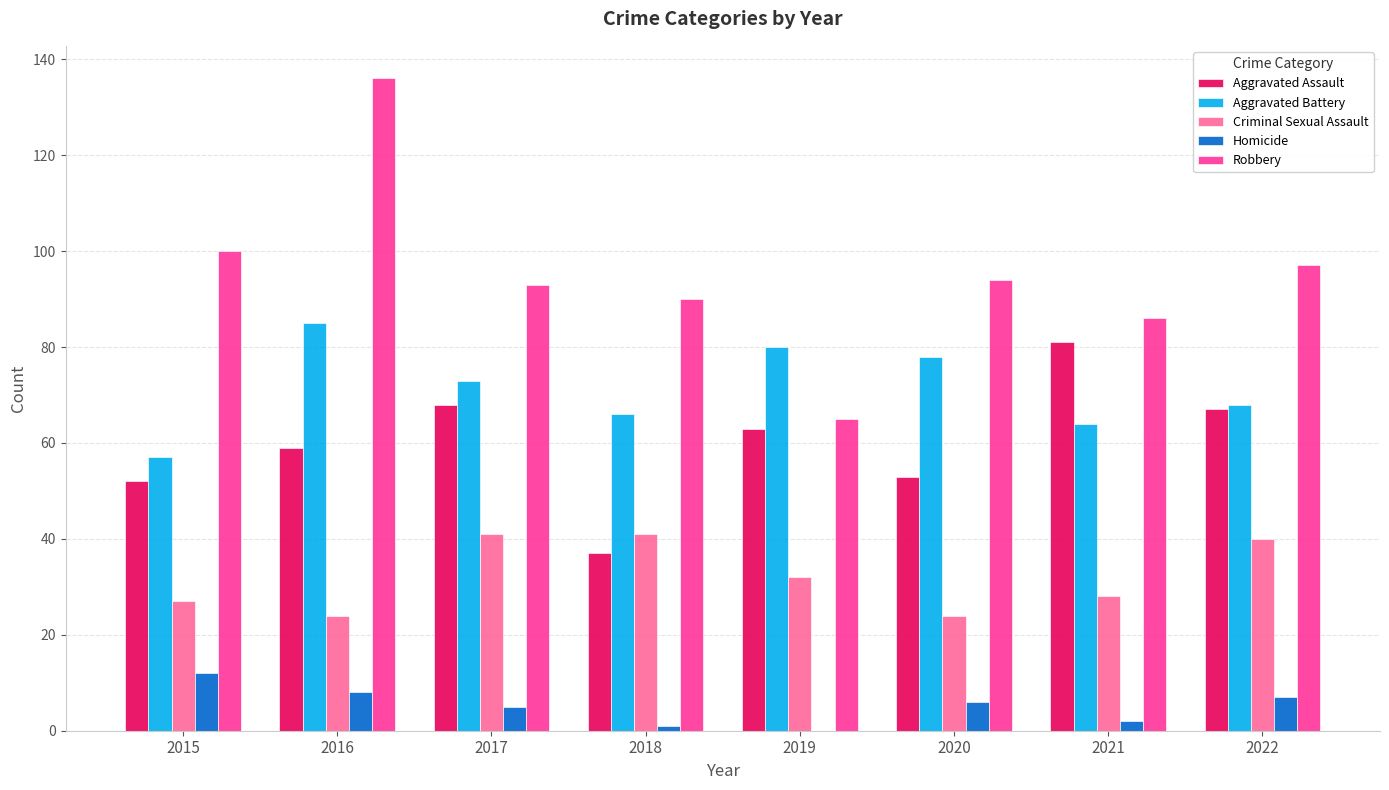

Which category has the highest value in the Aggravated Battery series?

2016